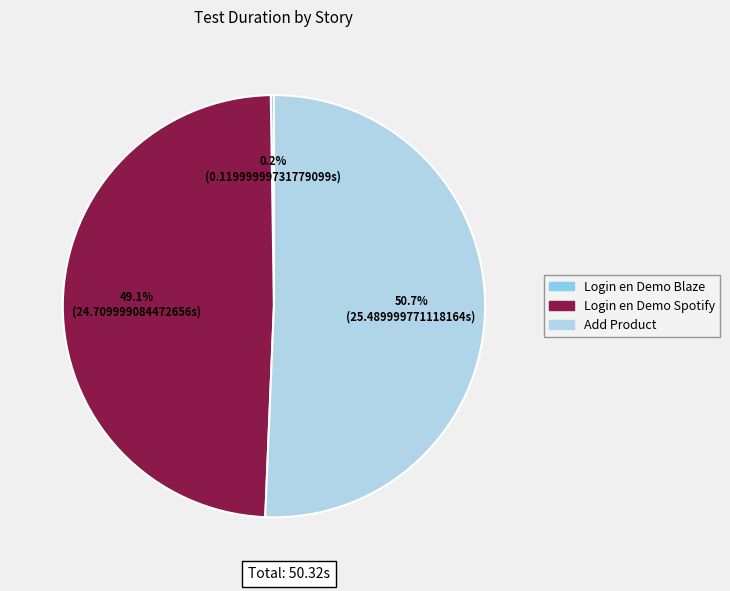

Approximately how many times larger is the value at Login en Demo Spotify compared to Add Product?

1.0